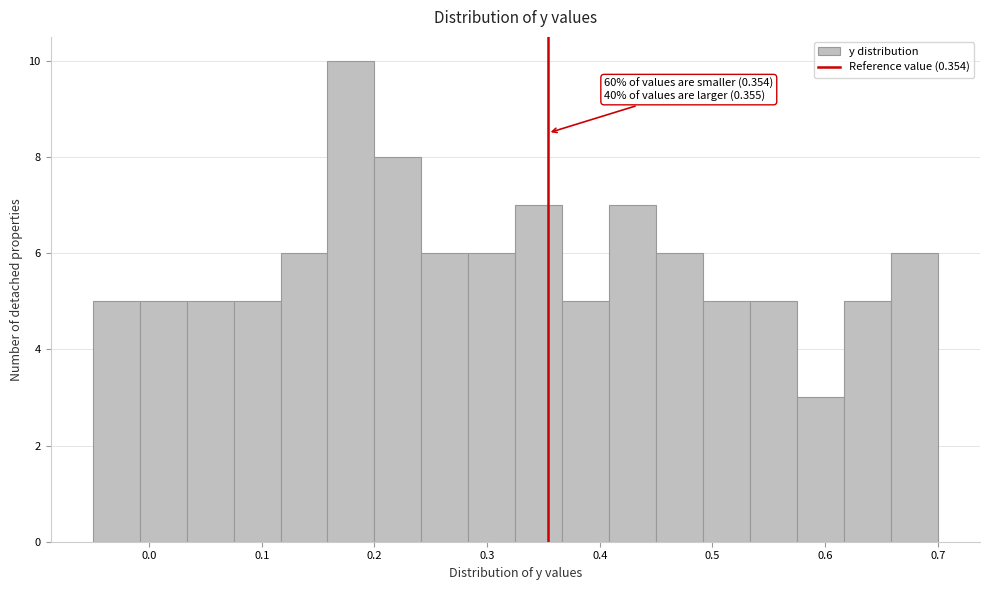

Which range on the x-axis has the tallest bar?

0.16 to 0.20